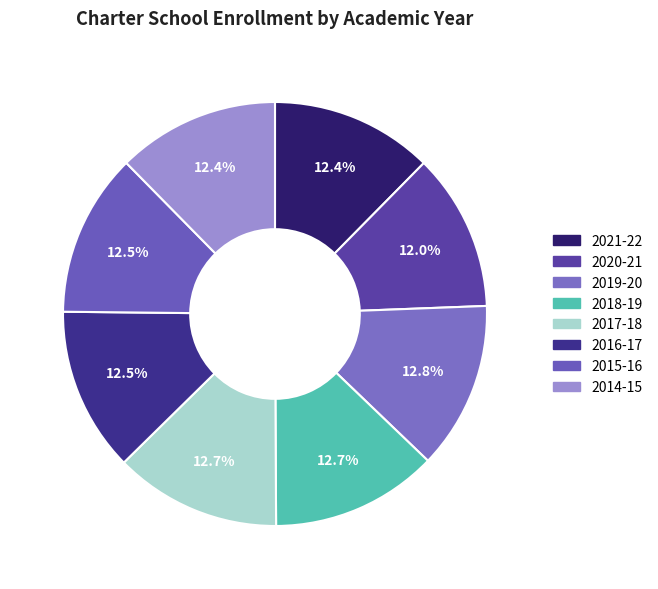

Does any single category account for the majority?

No